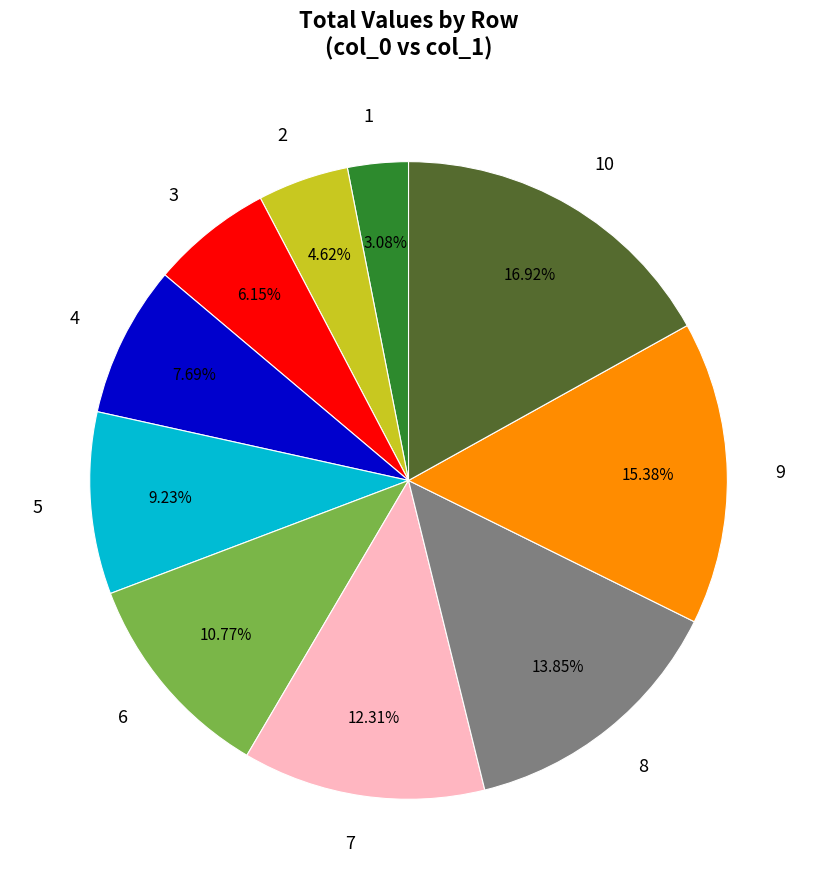

Which slice is the largest?

10